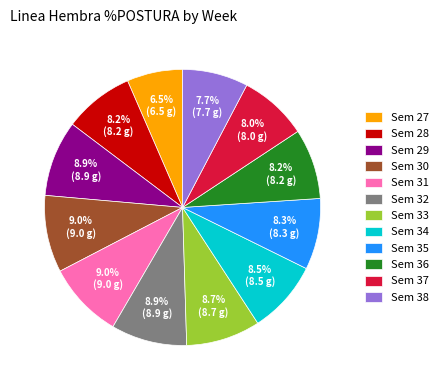

To the nearest percent, what is the combined percentage of Sem 34 and Sem 32?

17%